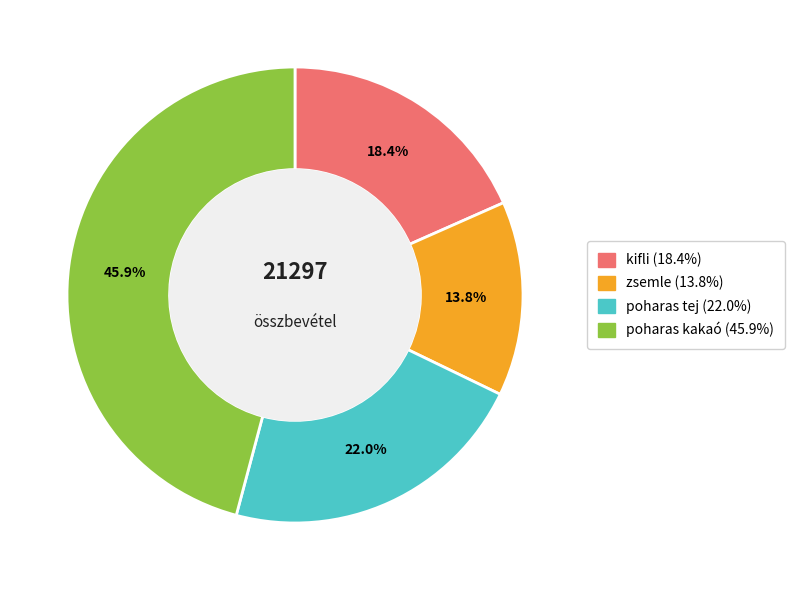

To the nearest percent, what is the difference between the kifli and poharas tej slice percentages?

4%